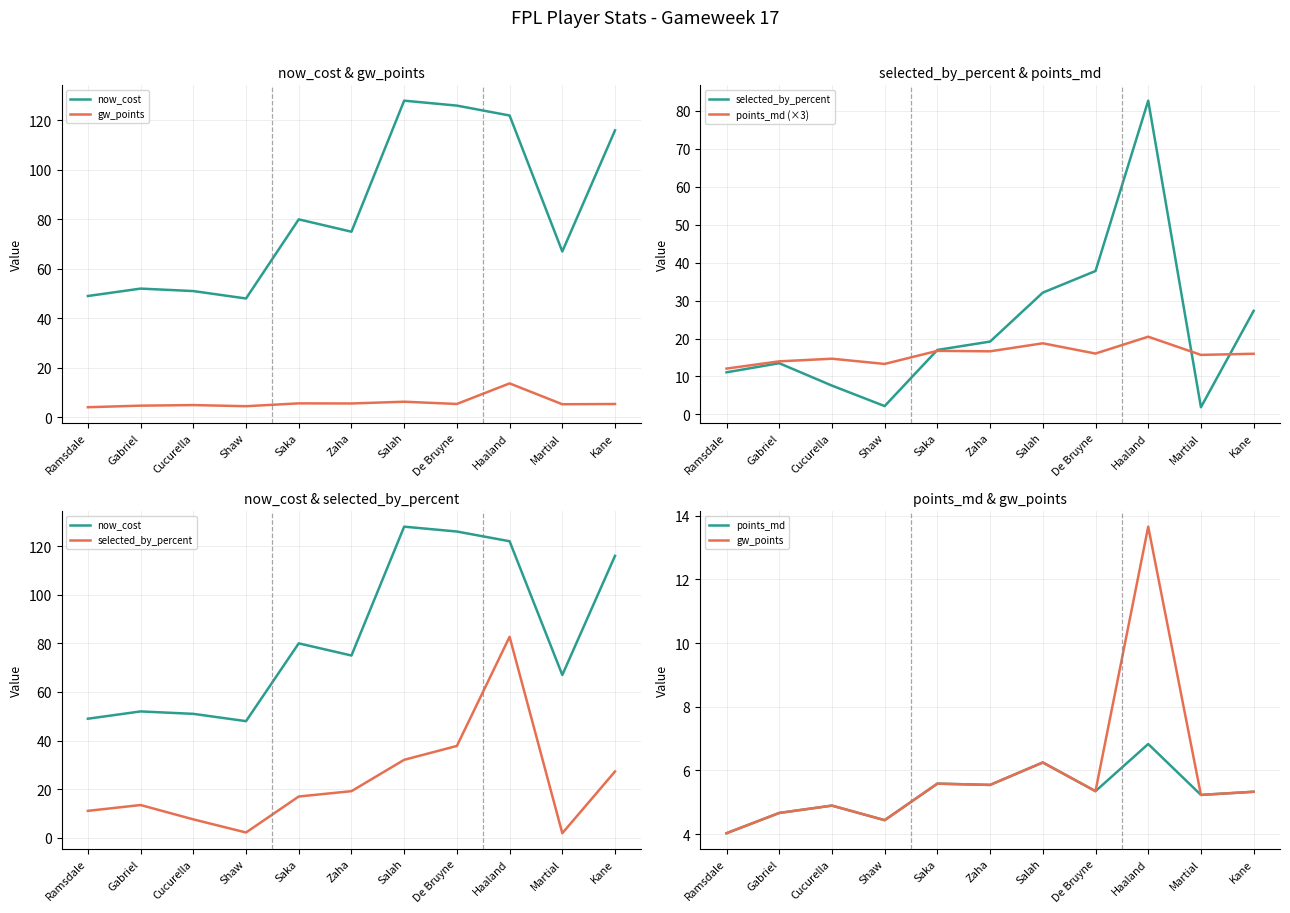

Between De Bruyne and Kane, which series saw the biggest shift?

selected_by_percent